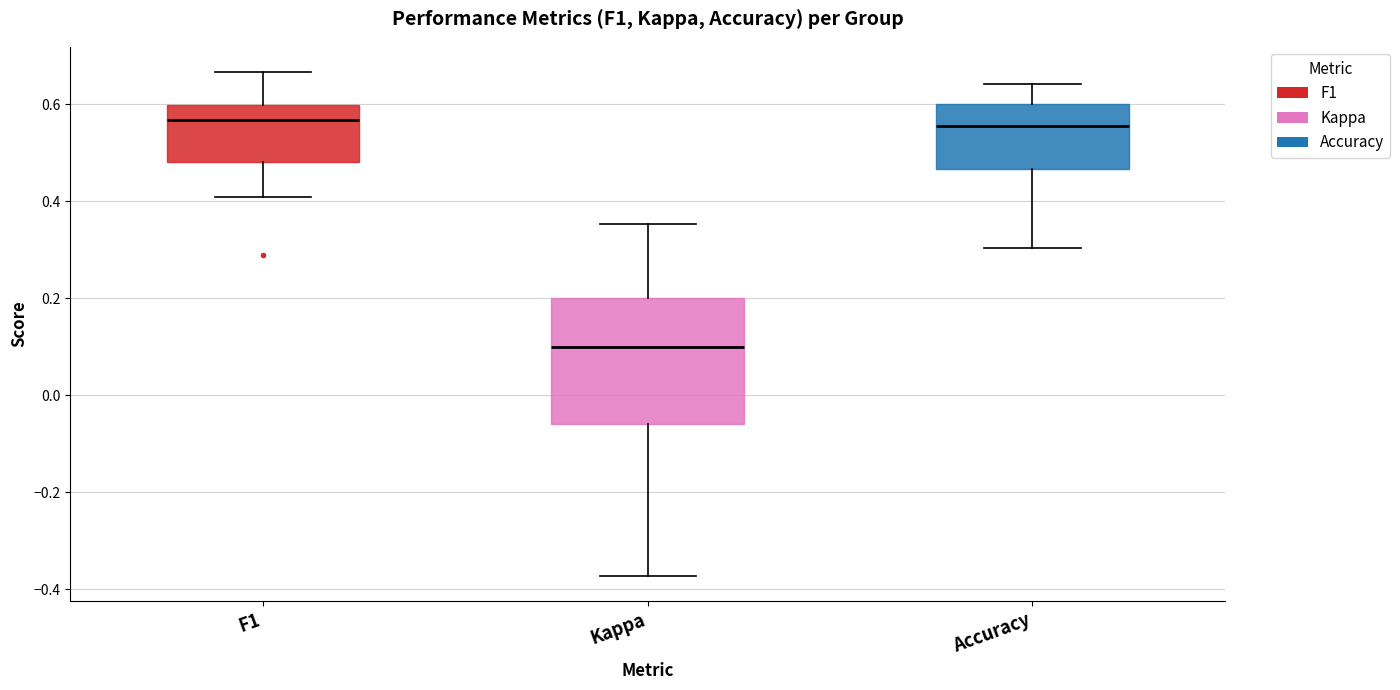

Which box's median line is the lowest?

Kappa